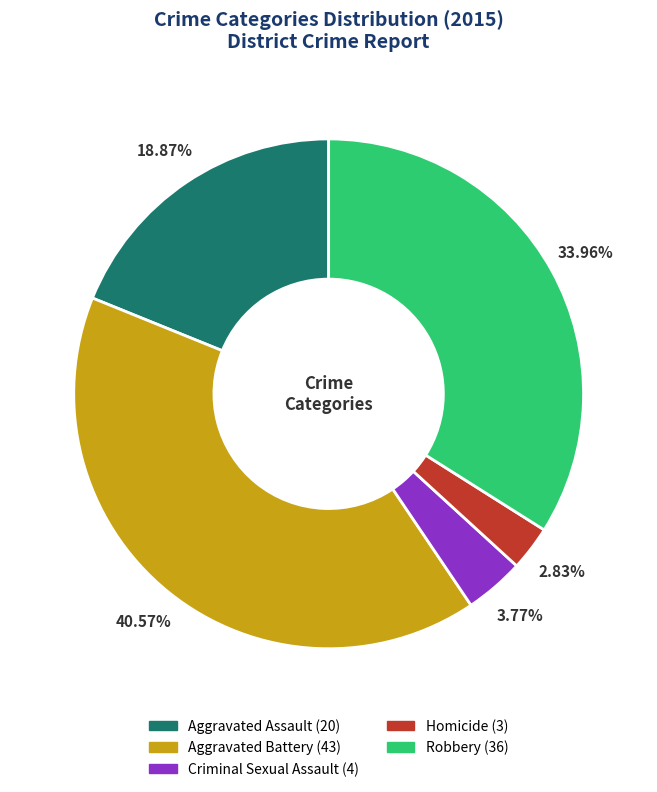

How many segments does this pie chart have?

5